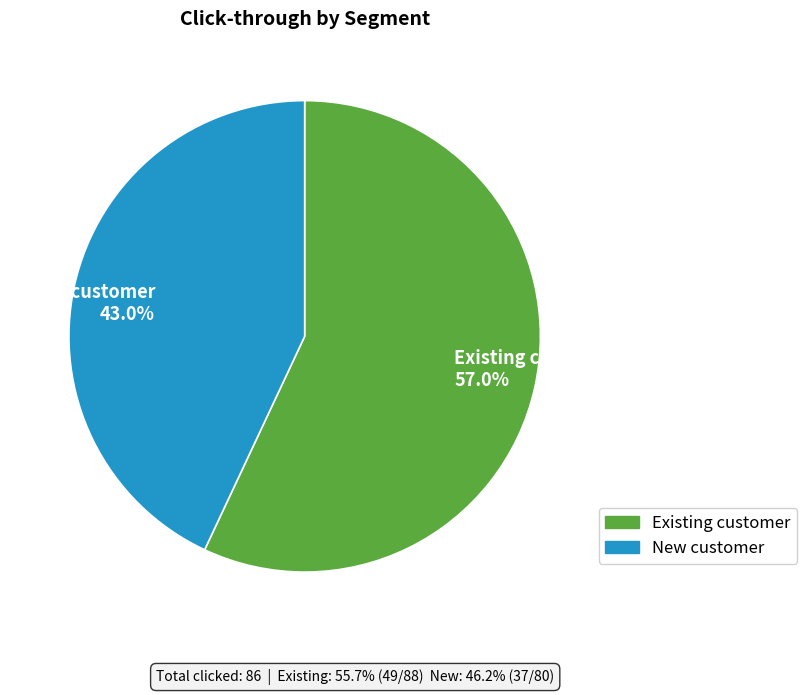

Which slice is the largest?

Existing customer